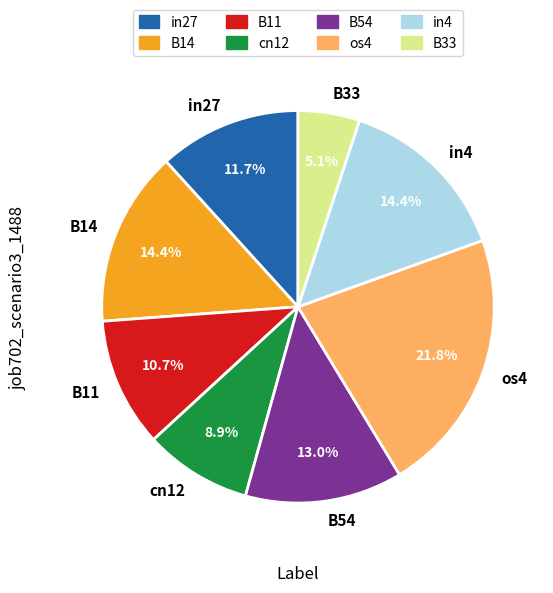

The cn12 slice represents 19% of the pie. True or false?

False